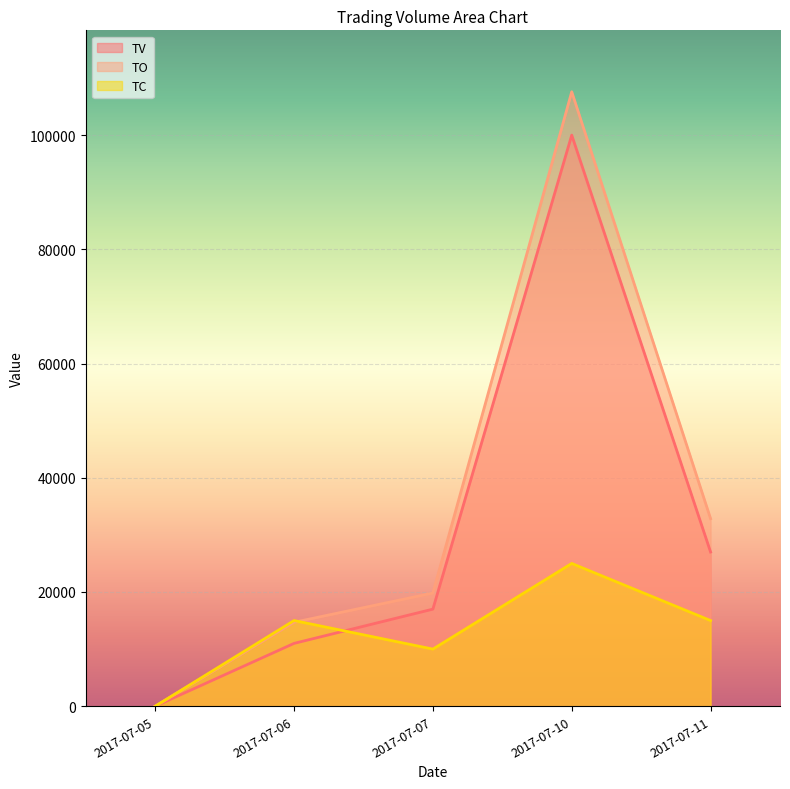

How many lines are shown in the chart?

3